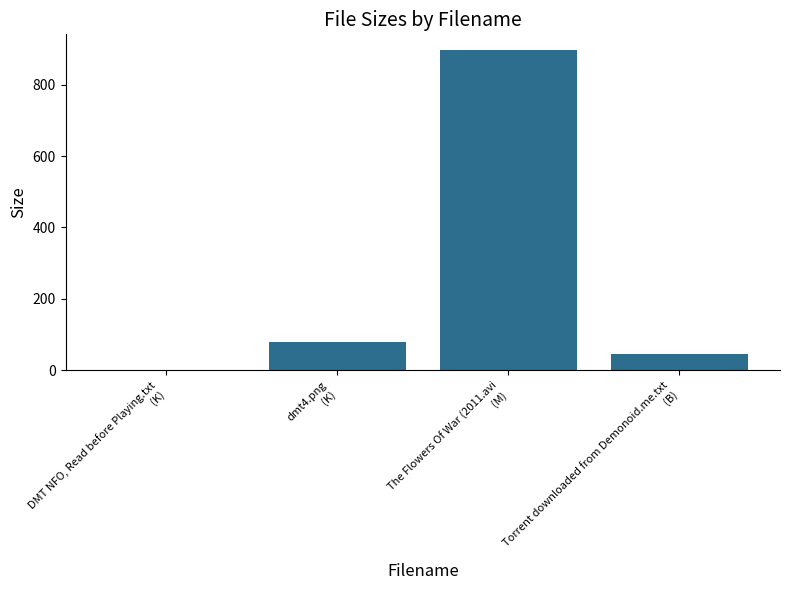

What is the maximum value shown in the chart?

896.0